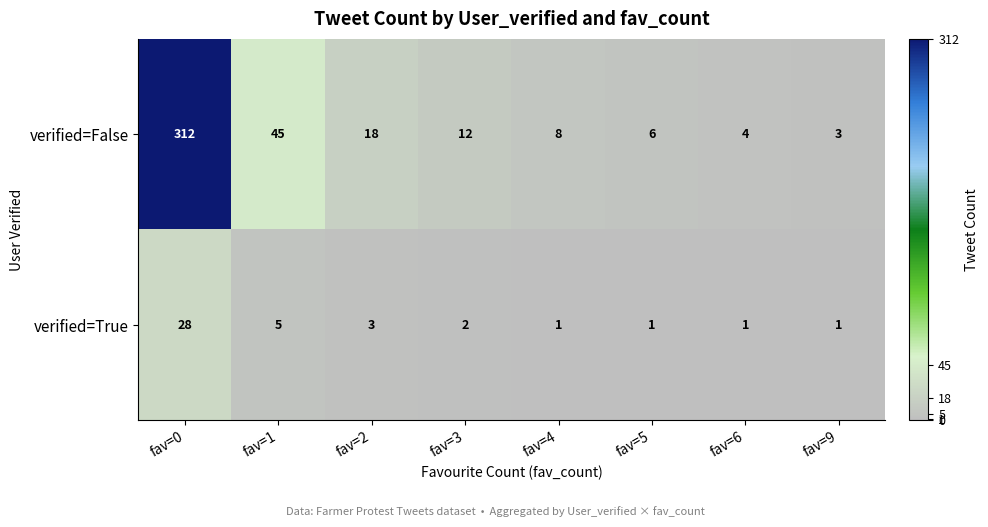

What is the total value across all series at fav=1?

50